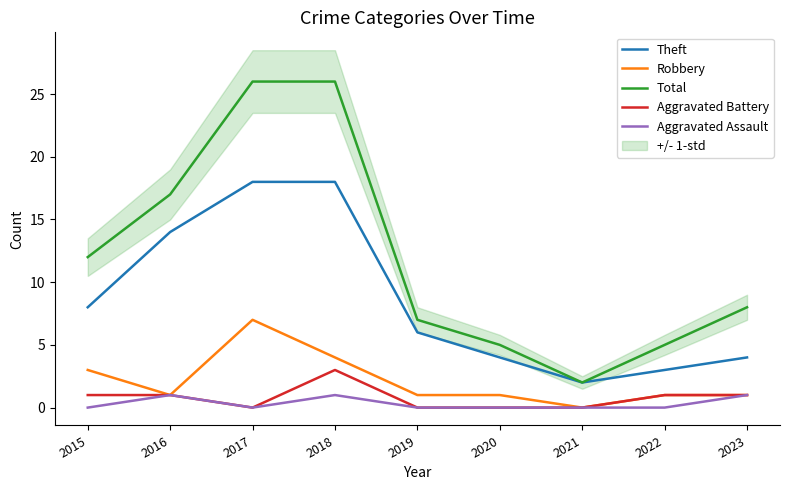

Which label corresponds to the smallest value in the chart?

2021